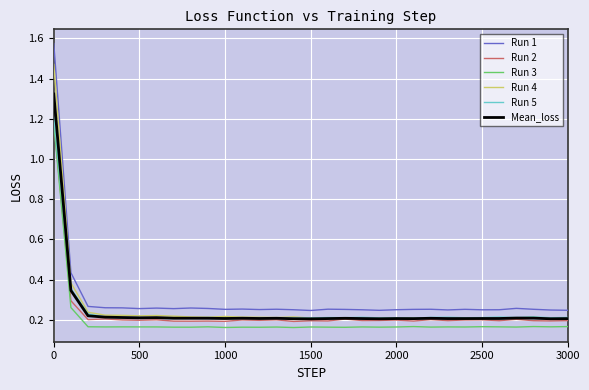

Which series has the largest range (max minus min)?

Run 1